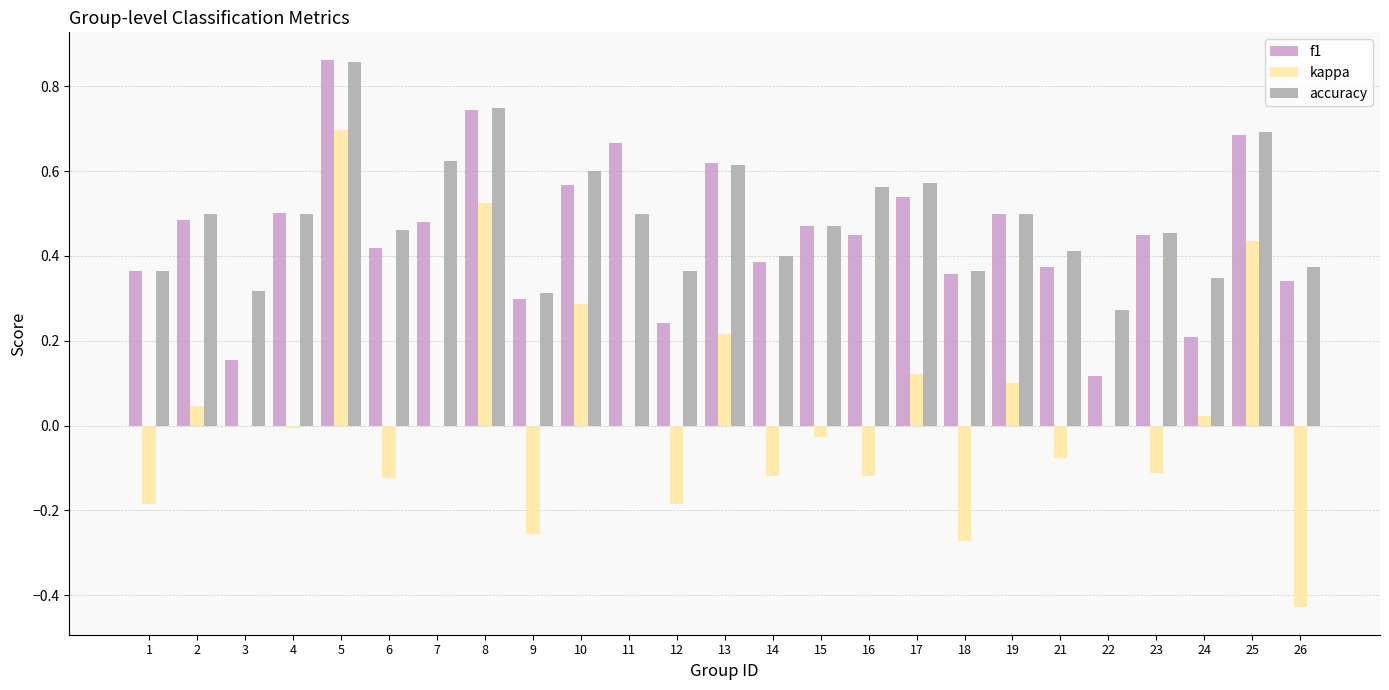

What are all the series names shown in the legend?

f1, kappa, accuracy